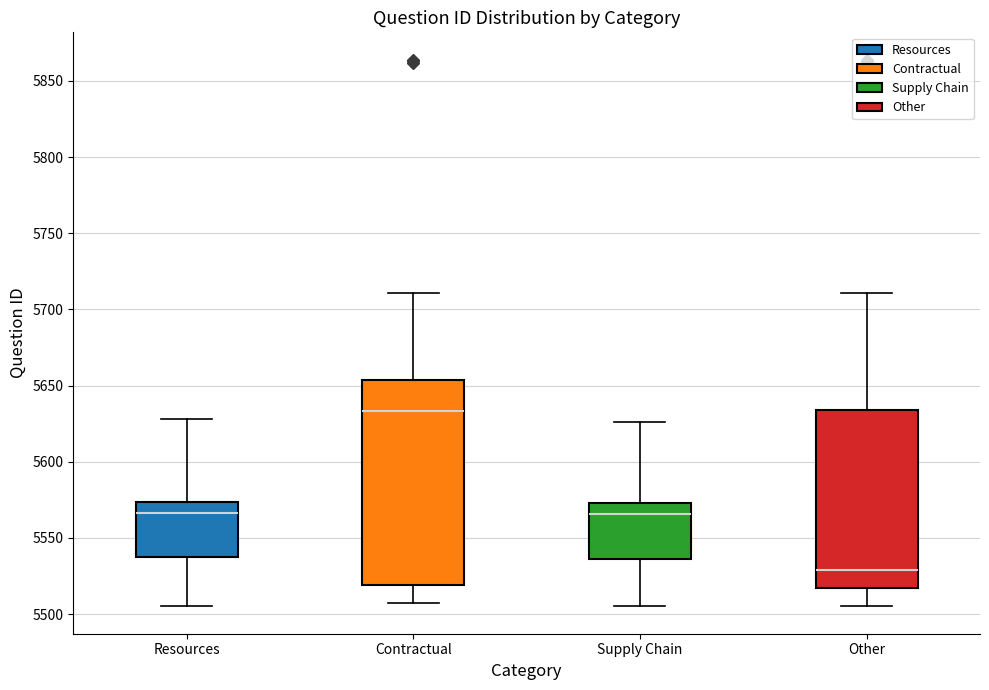

Reading left to right, transcribe this box plot: for each box, give where its median line is, the range the box spans, and where its two whiskers end, as read against the y-axis. The values are not printed on the chart, so give them approximately, as read against the axis.

Resources: median 5565, box 5540 to 5575, whiskers 5505 to 5630
Contractual: median 5635, box 5520 to 5655, whiskers 5505 to 5710
Supply Chain: median 5565, box 5535 to 5575, whiskers 5505 to 5625
Other: median 5530, box 5515 to 5635, whiskers 5505 to 5710